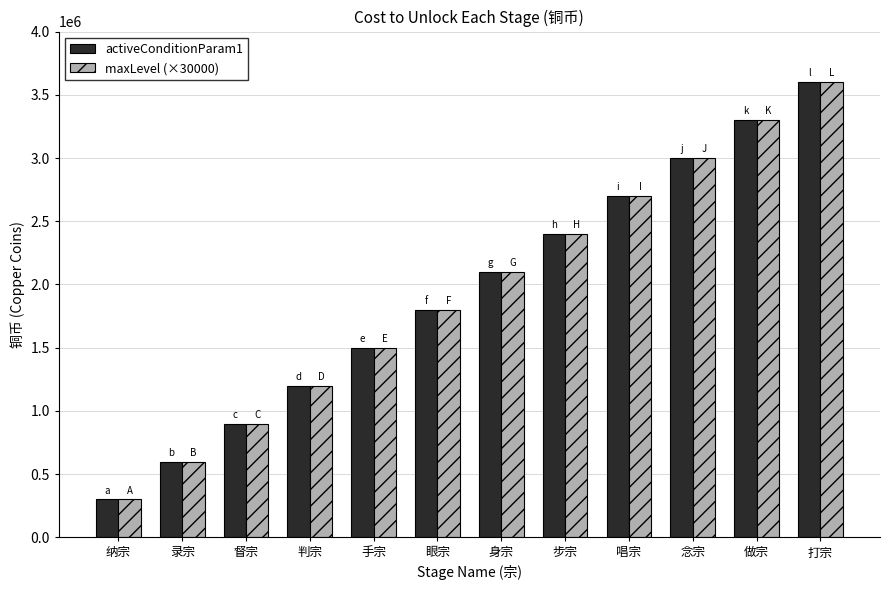

How many groups of bars are there?

12